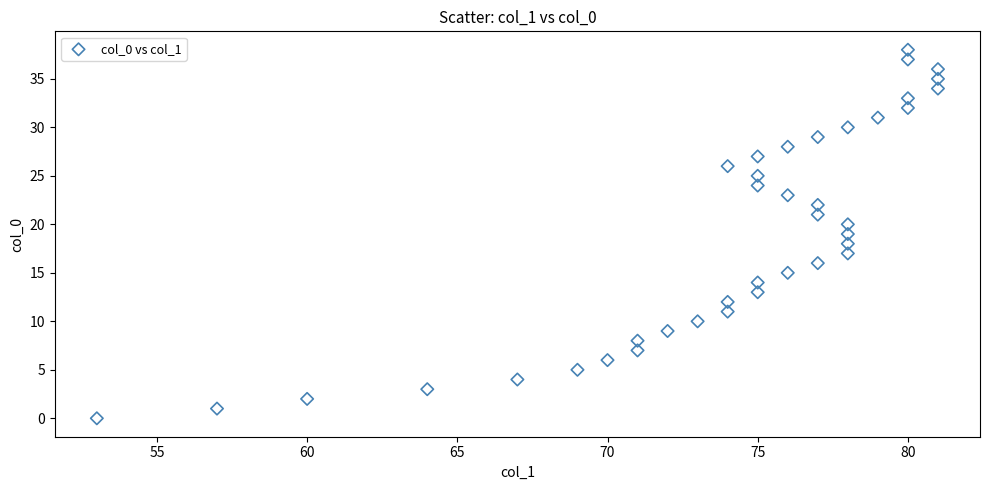

What is the range of Y values (max minus min)?

38